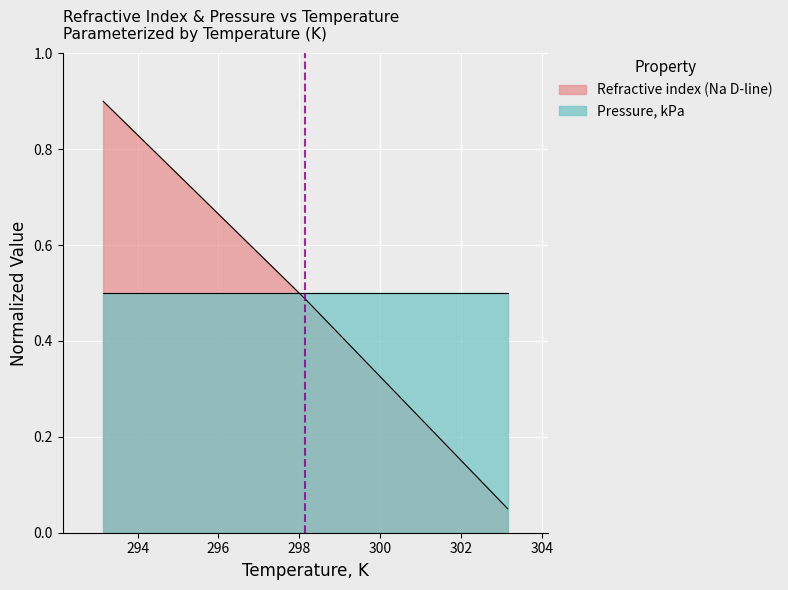

At which category does the chart reach its minimum across all series?

303.15